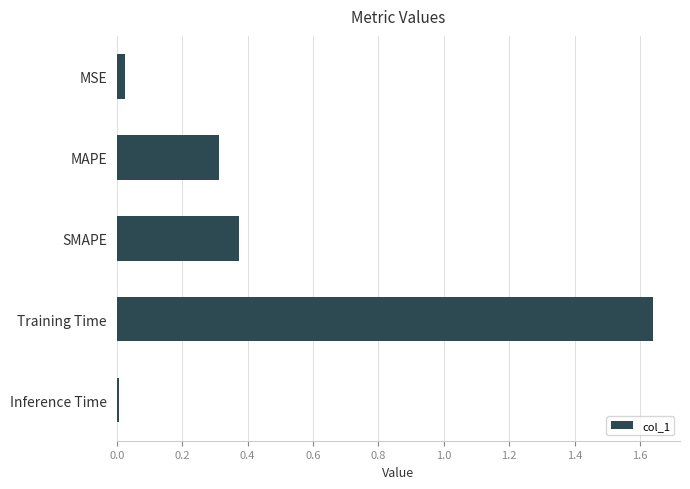

Is it true that the value at Inference Time is 0.0?

True